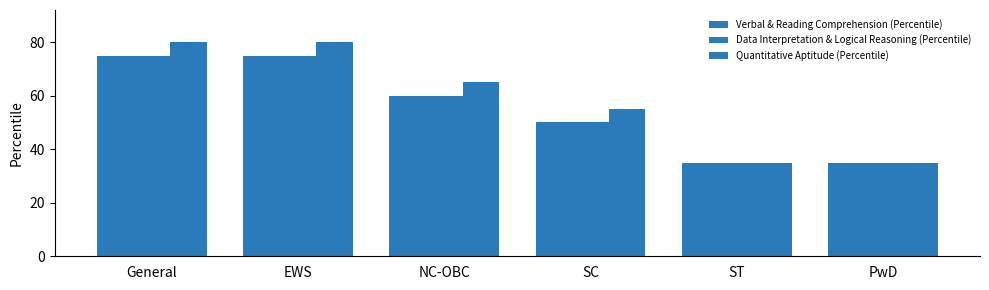

How many bars are there in total?

18